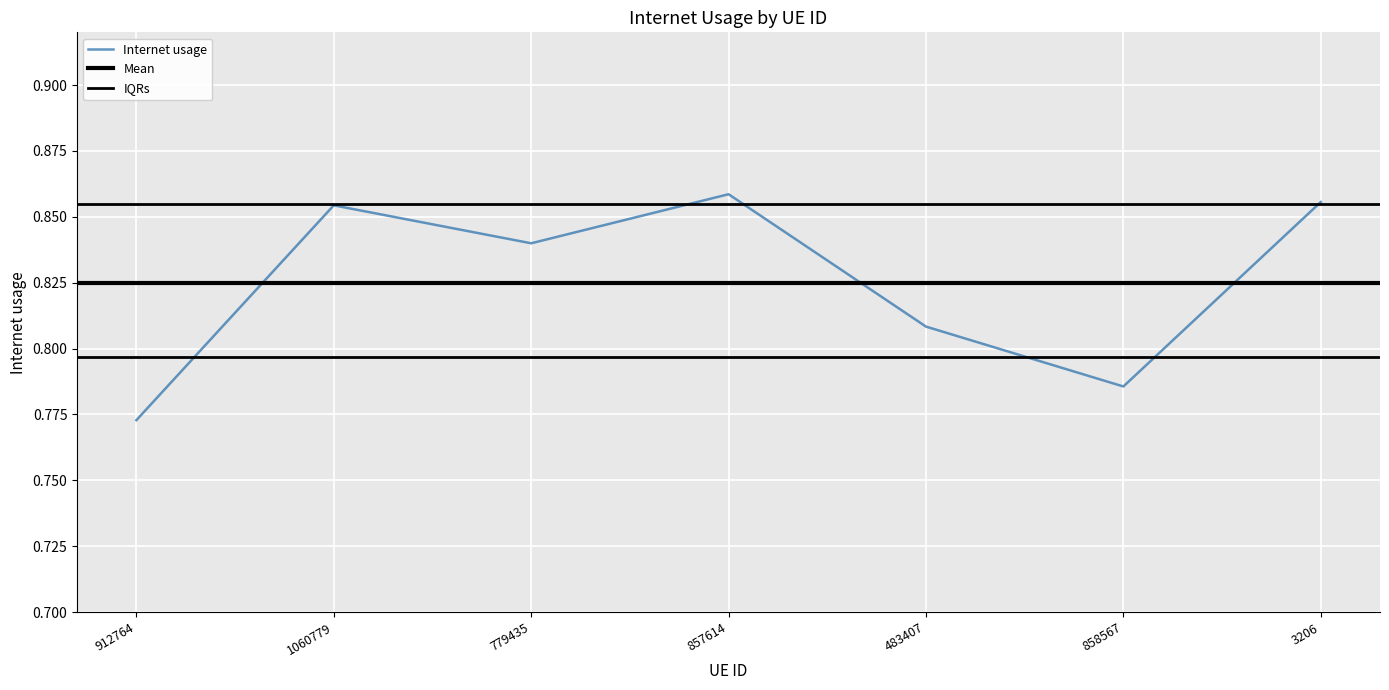

What is the minimum value shown in the chart?

0.8